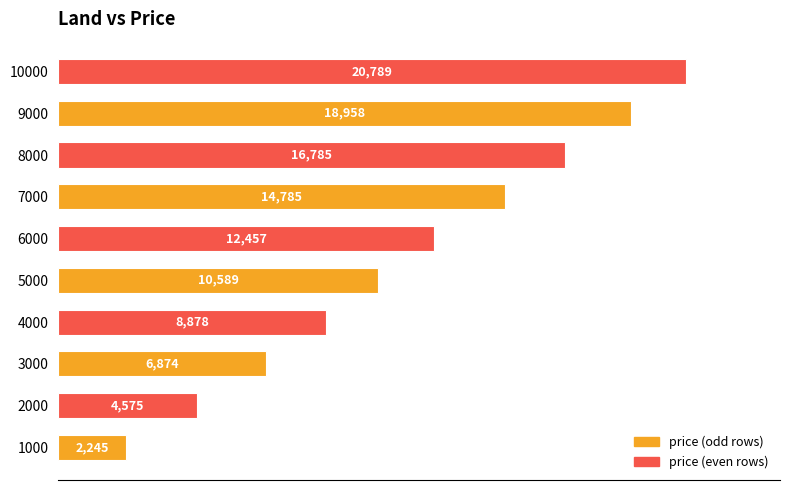

What is the difference between the maximum and second lowest values?

16214